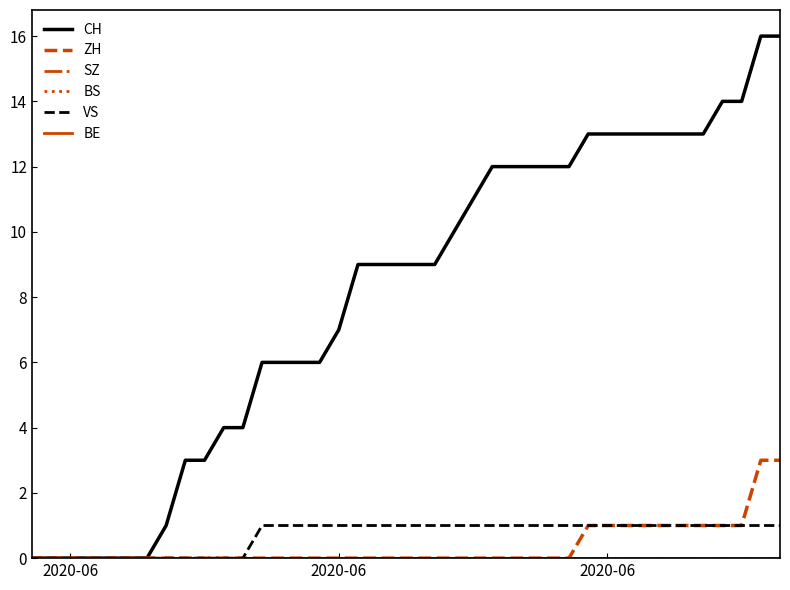

What is the greatest value displayed?

16